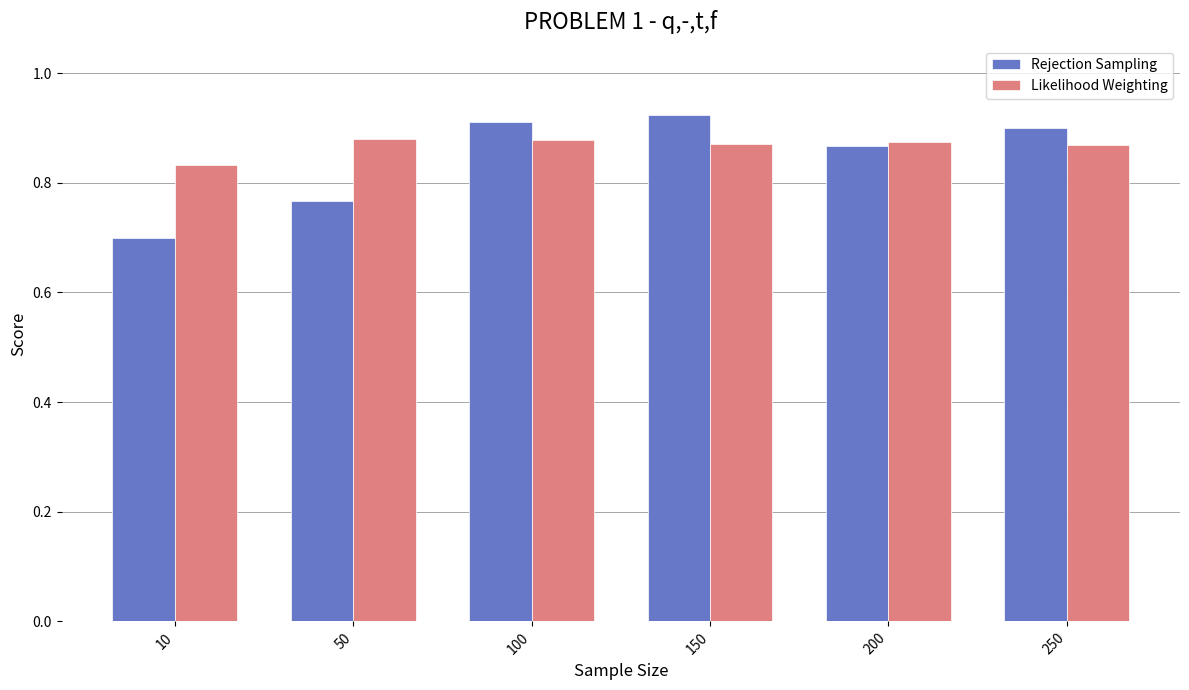

What is the sum of the Rejection Sampling values at 250 and 50?

1.7